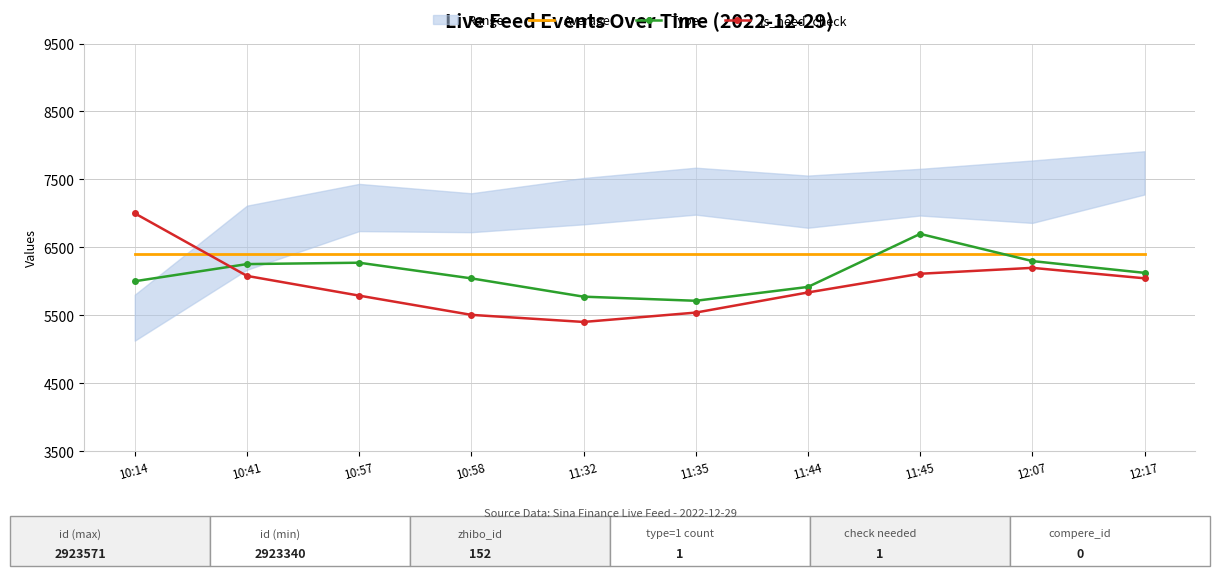

At how many categories does at least one series exceed 5993?

10